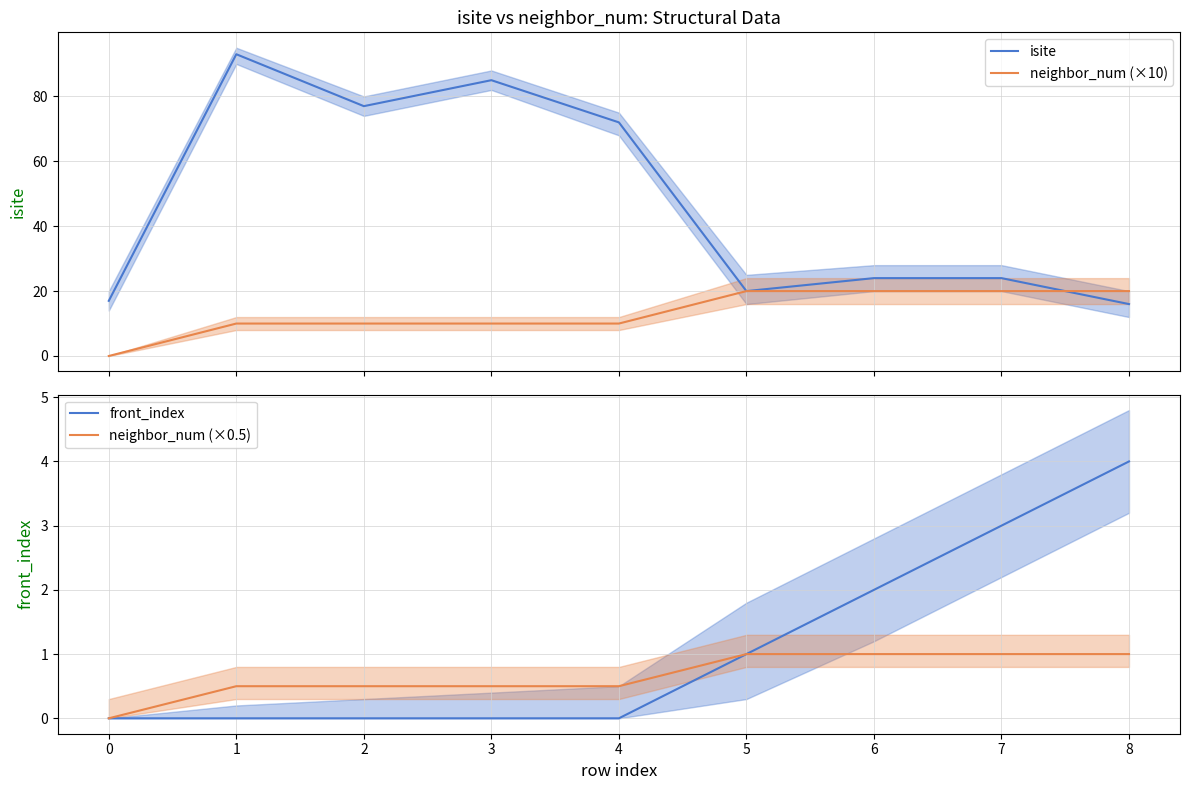

What is the sum of the neighbor_num (×0.5) values at 0 and 6?

1.0